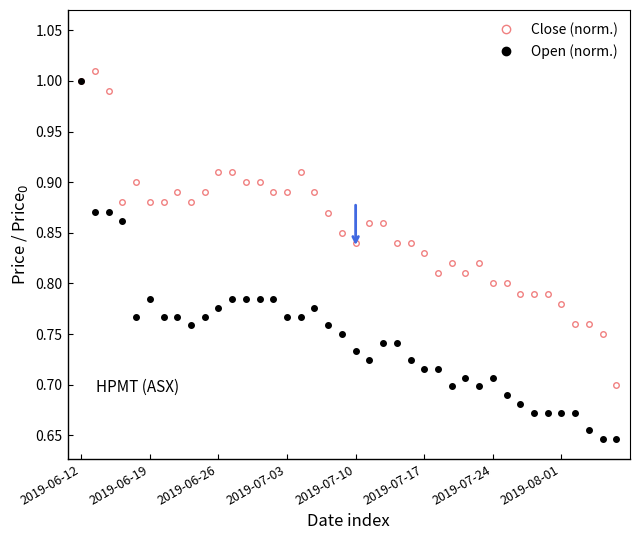

True or false: Open (norm.) has more than 1 interior local peaks.

True